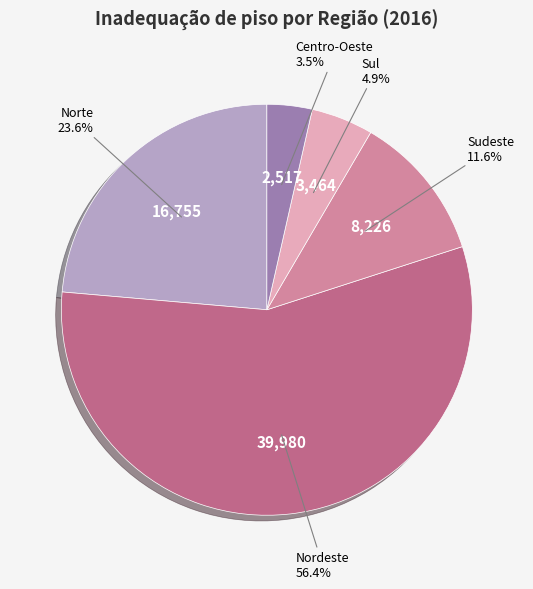

Which has a higher value, Norte or Nordeste?

Nordeste